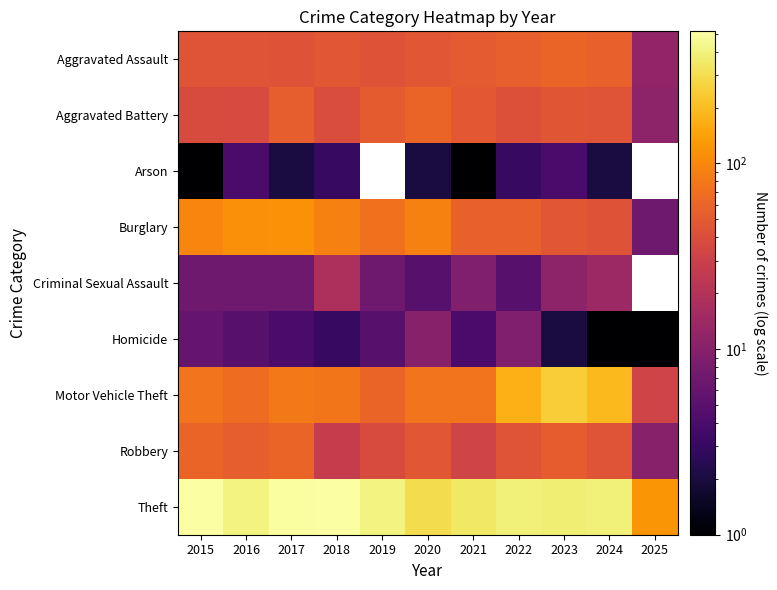

Which series has the largest total across all categories?

Theft